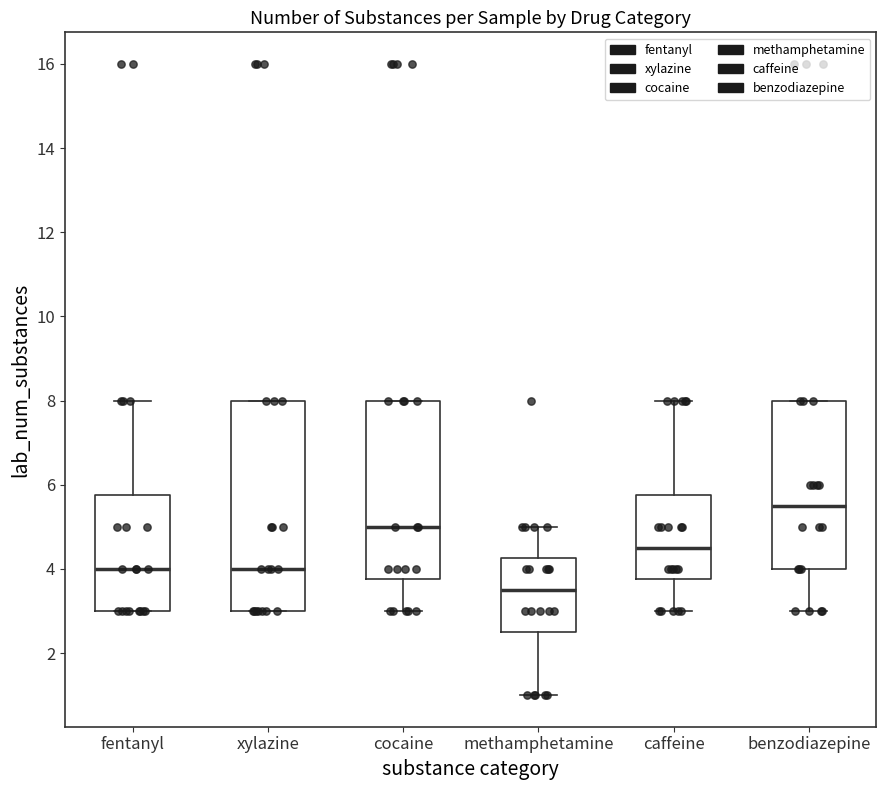

Reading left to right, transcribe this box plot: for each box, give where its median line is, the range the box spans, and where its two whiskers end, as read against the y-axis. The values are not printed on the chart, so give them approximately, as read against the axis.

fentanyl: median 4.0, box 3.0 to 5.8, whiskers 3.0 to 8.0
xylazine: median 4.0, box 3.0 to 8.0, whiskers 3.0 to 8.0
cocaine: median 5.0, box 3.8 to 8.0, whiskers 3.0 to 8.0
methamphetamine: median 3.6, box 2.6 to 4.2, whiskers 1.0 to 5.0
caffeine: median 4.6, box 3.8 to 5.8, whiskers 3.0 to 8.0
benzodiazepine: median 5.6, box 4.0 to 8.0, whiskers 3.0 to 8.0